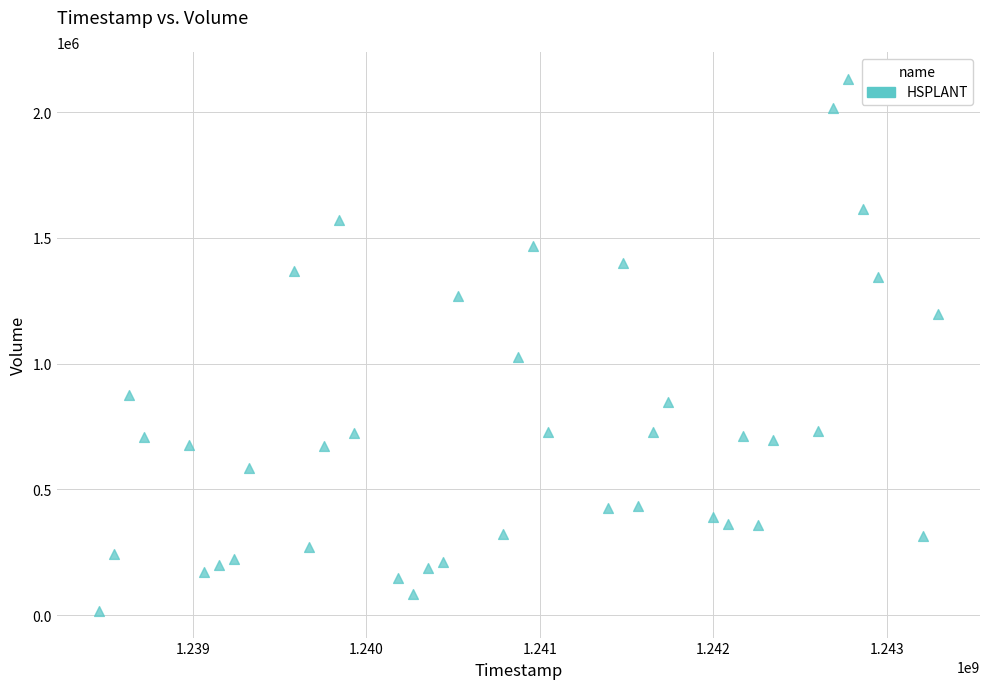

What is the range of Y values (max minus min)?

2116600